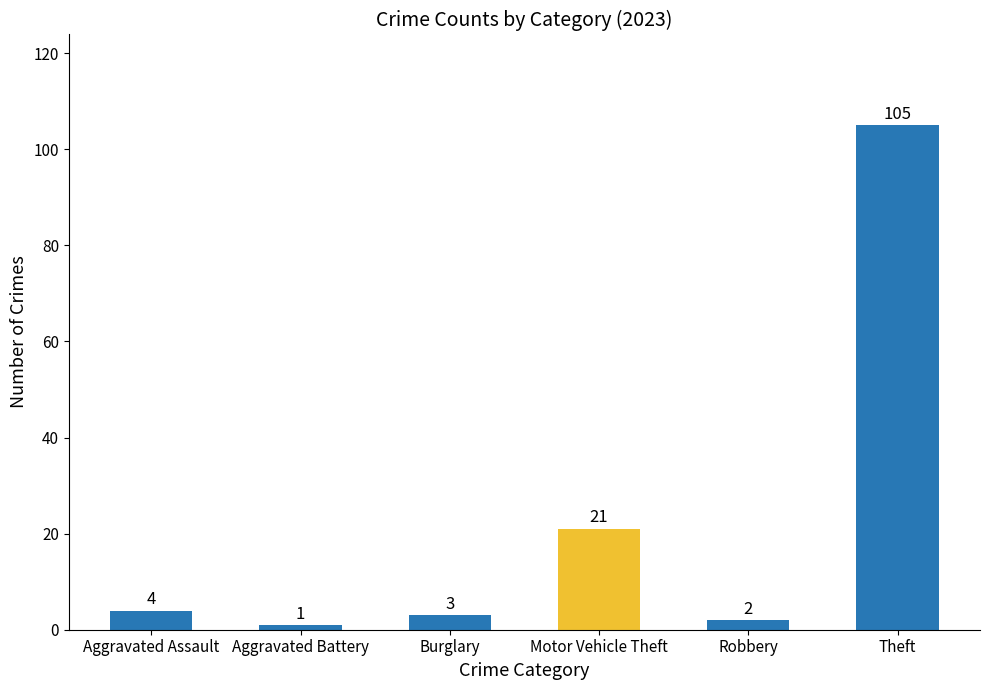

Reading right to left, transcribe all the data shown in this chart.

105	2	21	3	1	4